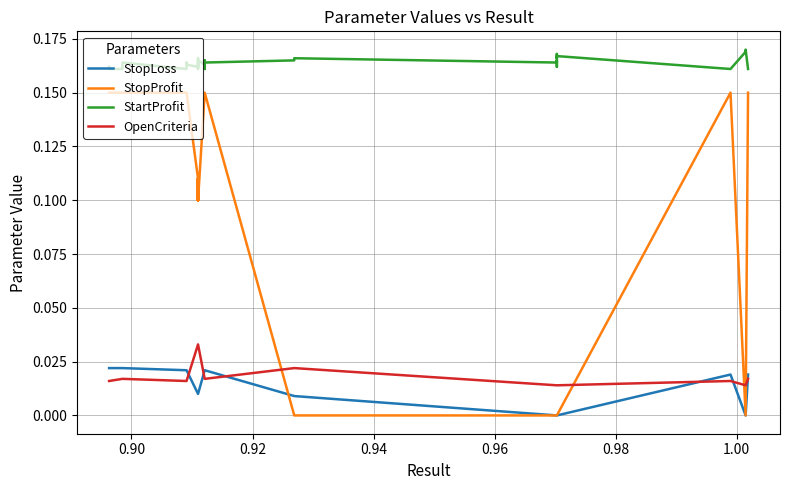

What is the sum of all OpenCriteria values?

0.8